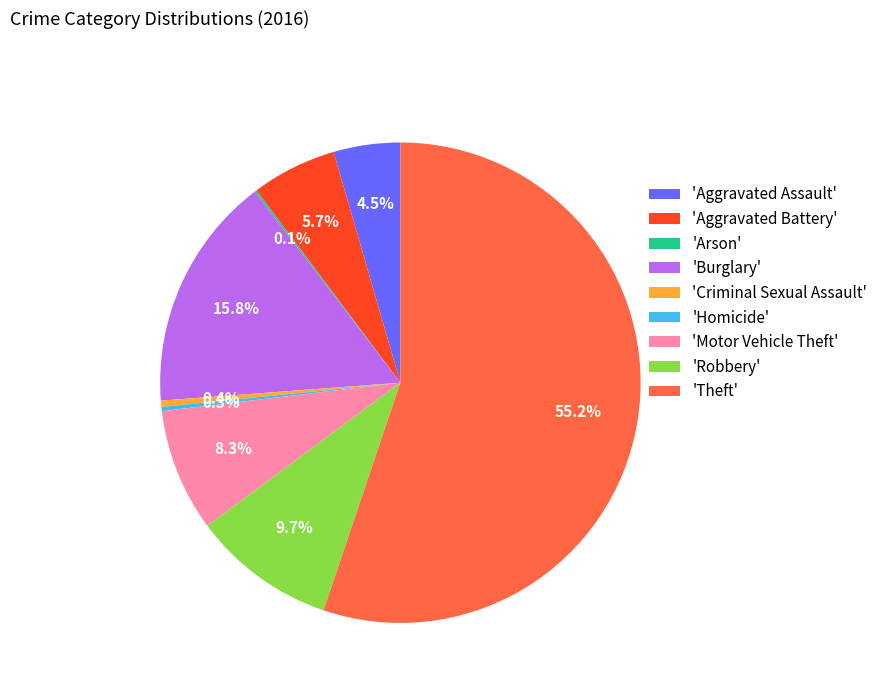

How much of the chart is everything except 'Motor Vehicle Theft'?

91.7%